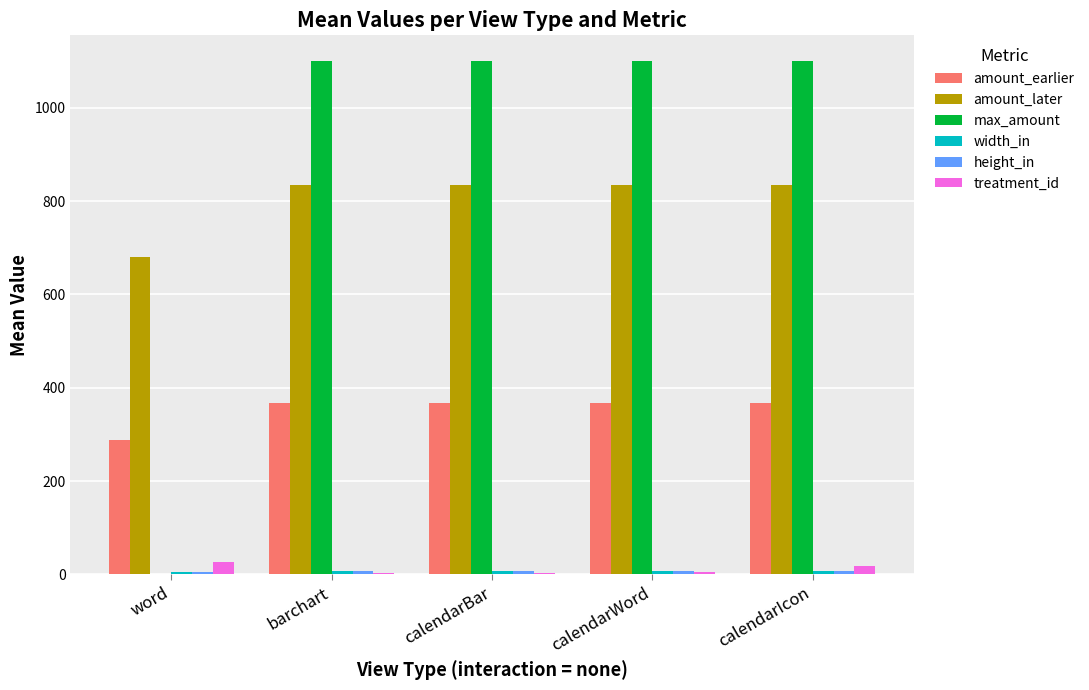

What value does the max_amount series have at calendarWord?

1100.0